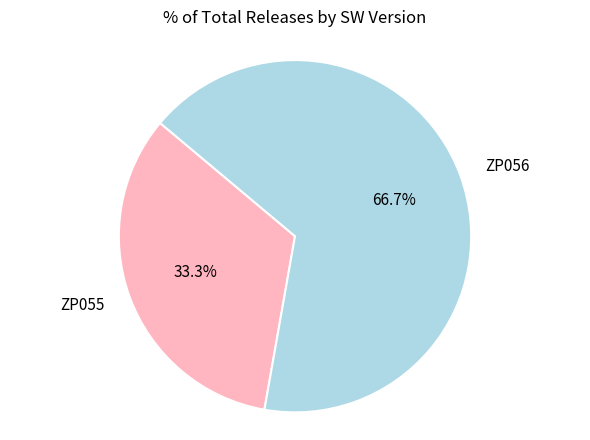

Count the number of slices in the pie.

2